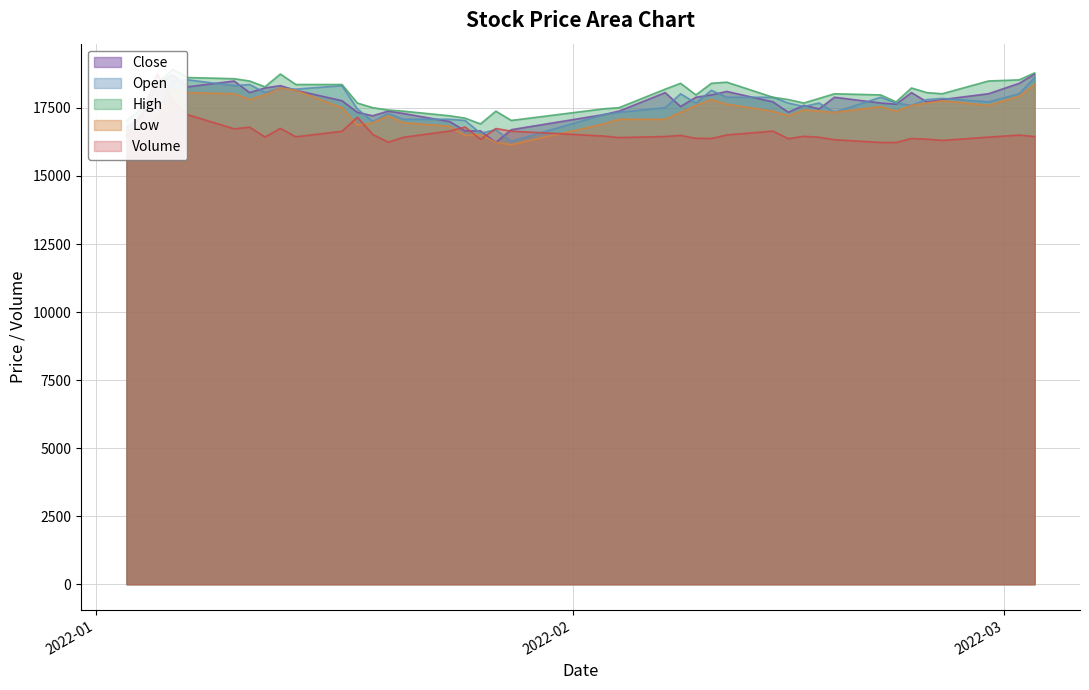

Rank the series by their maximum value, from highest to lowest.

High, Close, Volume, Open, Low